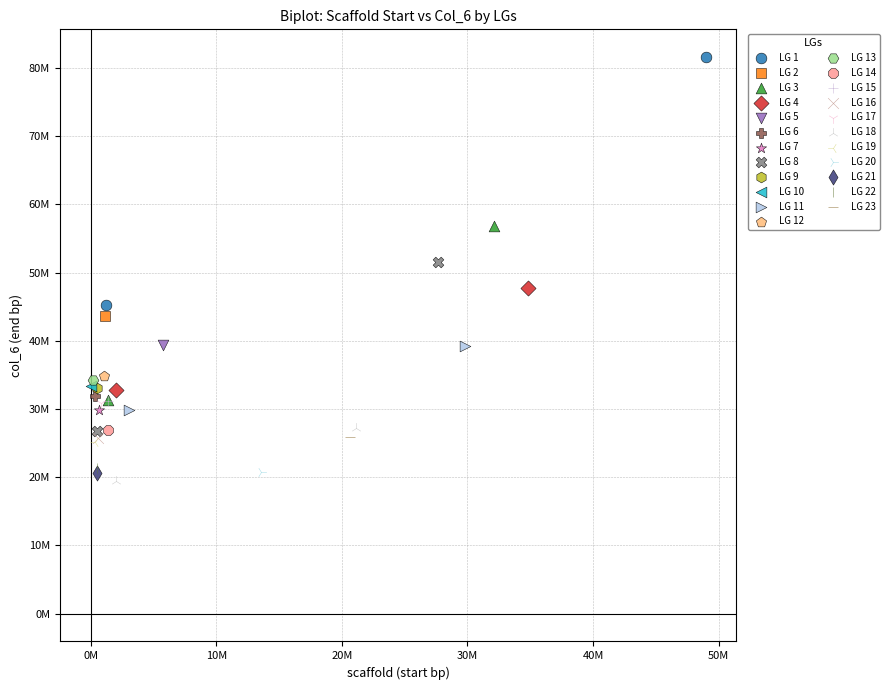

What are all the series names shown in the legend?

LG 1, LG 2, LG 3, LG 4, LG 5, LG 6, LG 7, LG 8, LG 9, LG 10, LG 11, LG 12, LG 13, LG 14, LG 15, LG 16, LG 17, LG 18, LG 19, LG 20, LG 21, LG 22, LG 23